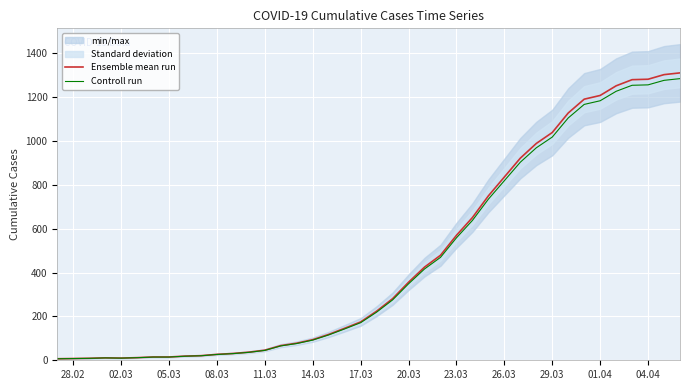

True or false: Ensemble mean run and Controll run cross at least once.

False